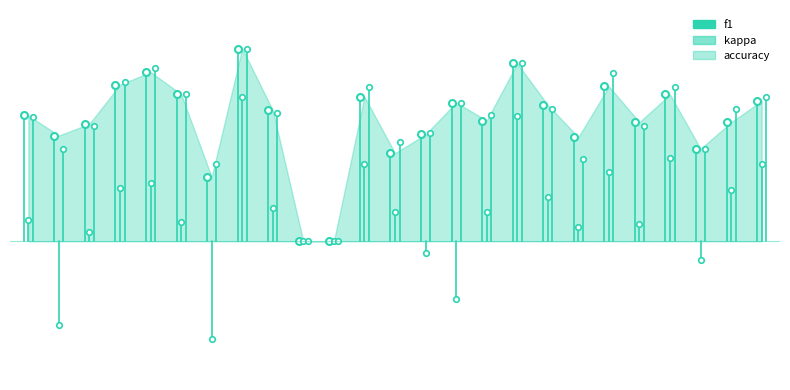

True or false: f1 has a value of 0.8 at 1.

False